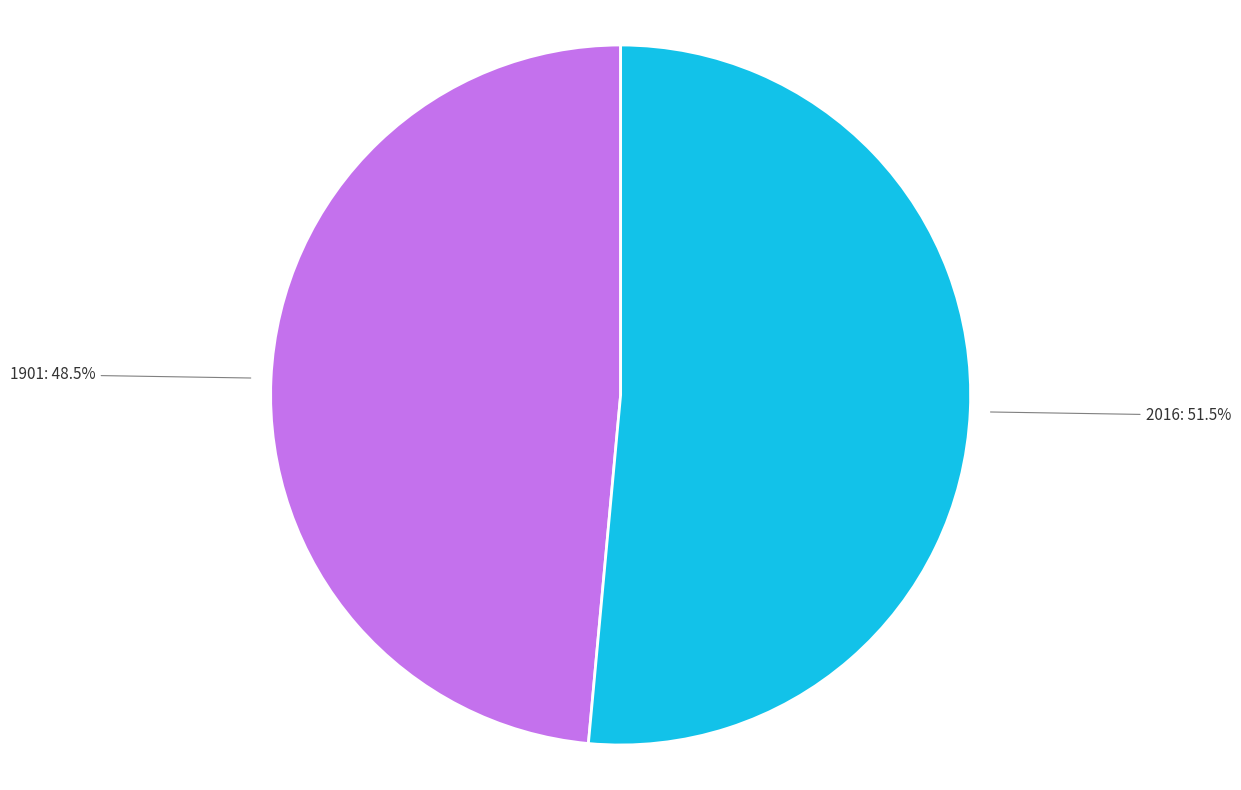

Rank the categories by value from lowest to highest.

1901, 2016